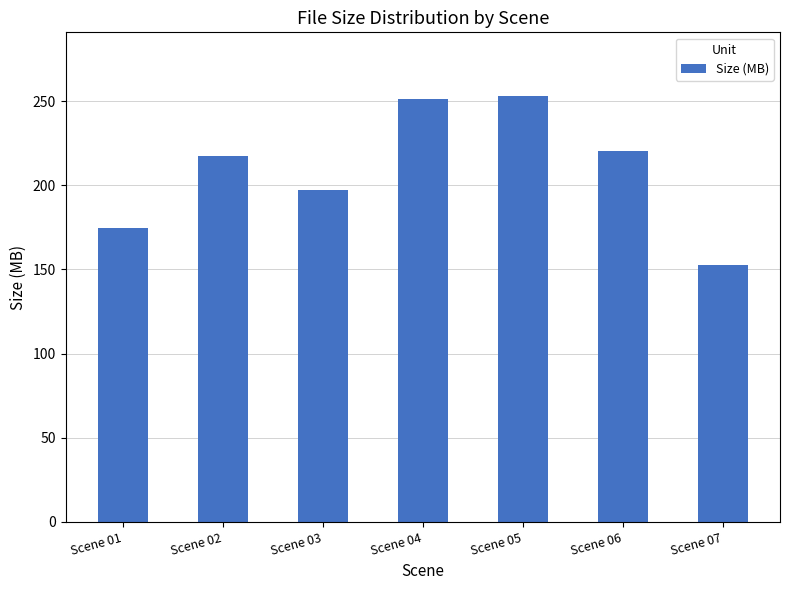

Count the number of data series in this chart.

1